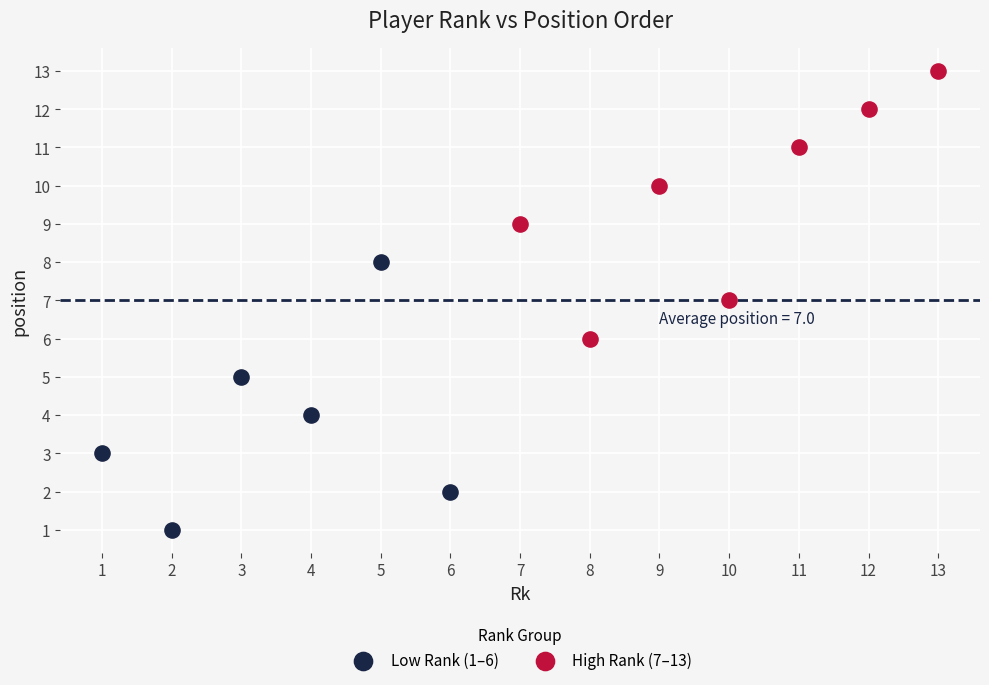

Which series reaches the minimum Y coordinate?

Low Rank (1–6)